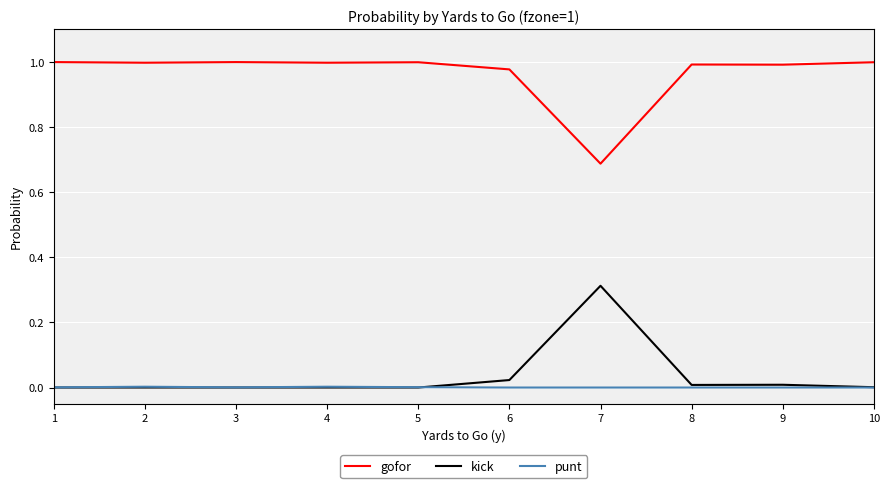

True or false: punt and gofor intersect in this chart.

False